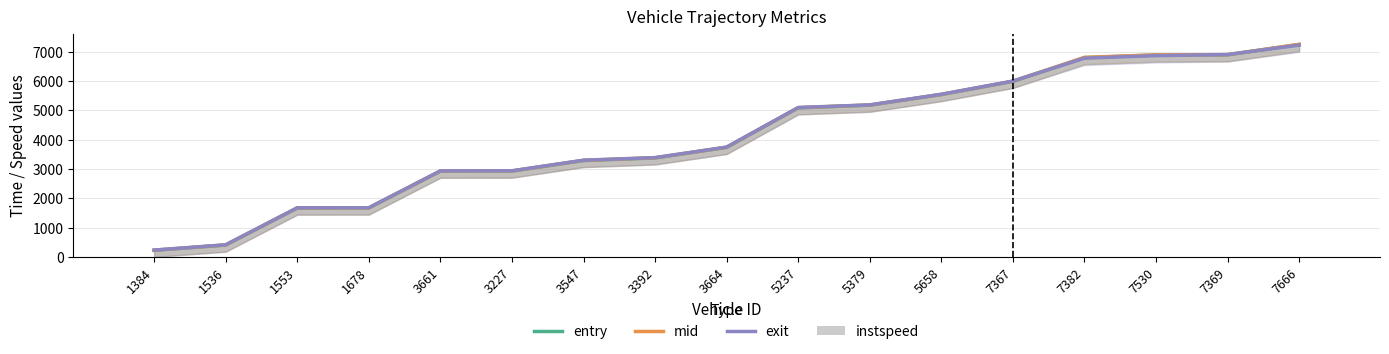

Is the value of mid at 7530 greater than the value of exit at 7382?

Yes